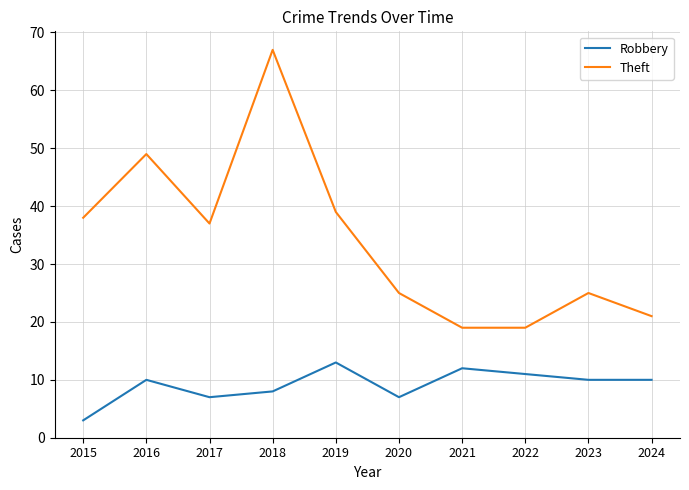

What is the difference between the maximum and minimum values in the Robbery series?

10